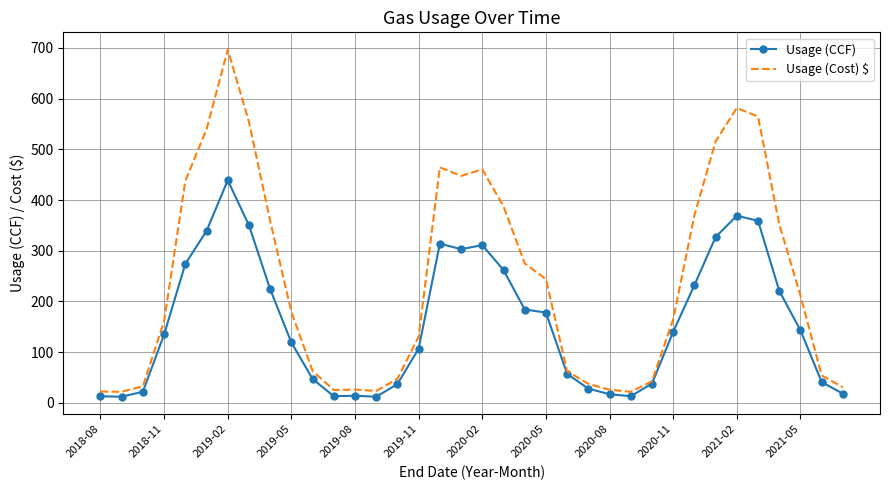

Rank the series by their maximum value, from highest to lowest.

Usage (Cost) $, Usage (CCF)